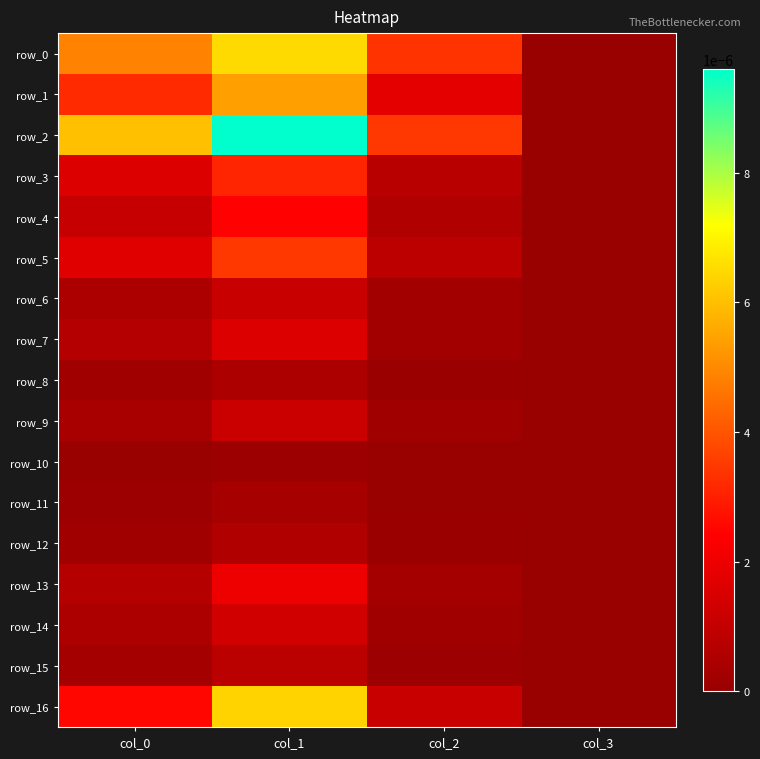

How many row_10 values are between 0 and 1?

4